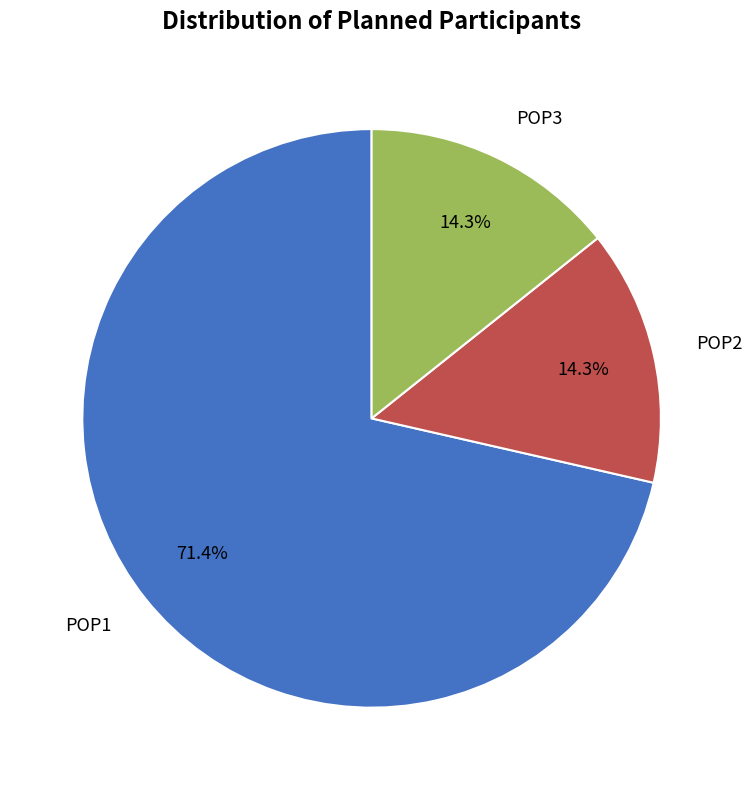

Is there any slice that represents more than half of the pie?

Yes